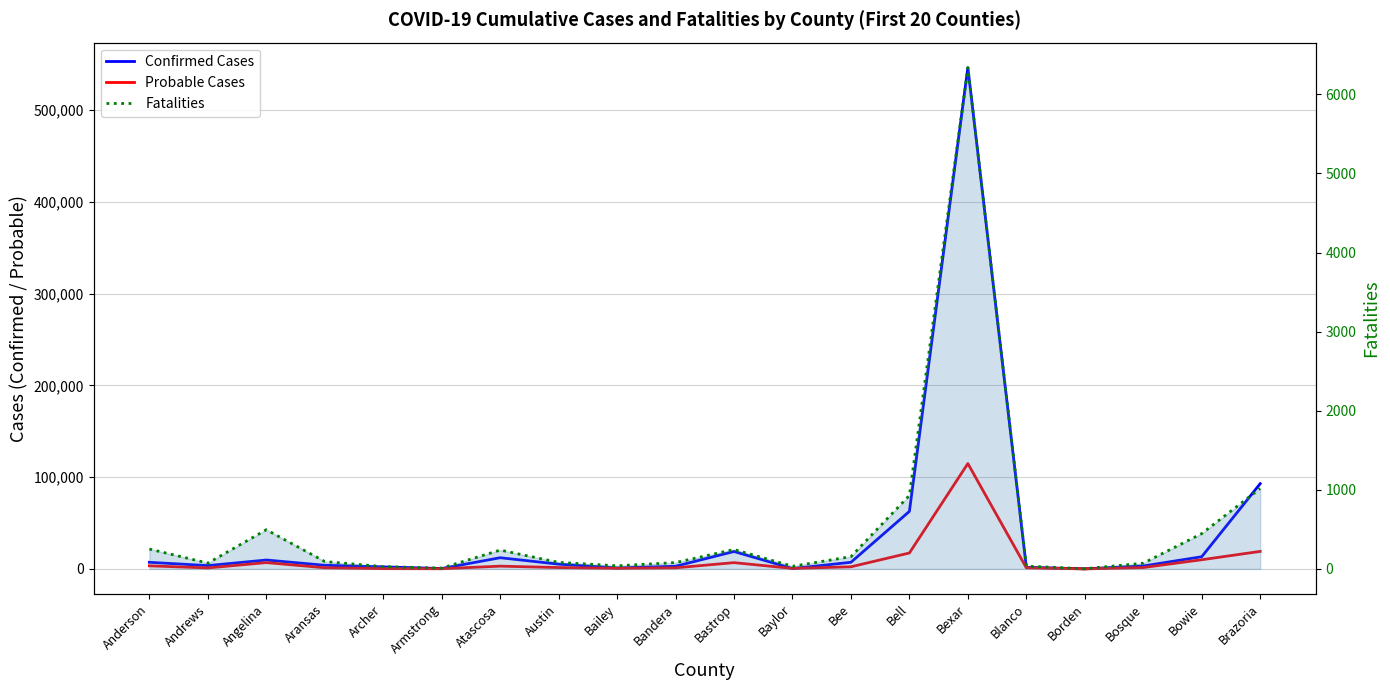

List the series in order of their overall mean, lowest first.

Fatalities, Probable Cases, Confirmed Cases